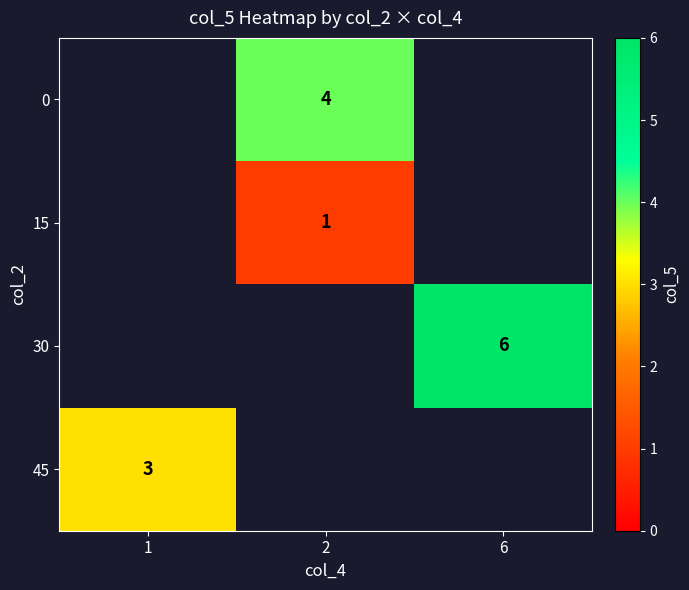

The 45 series shows 3 at 1. True or false?

True